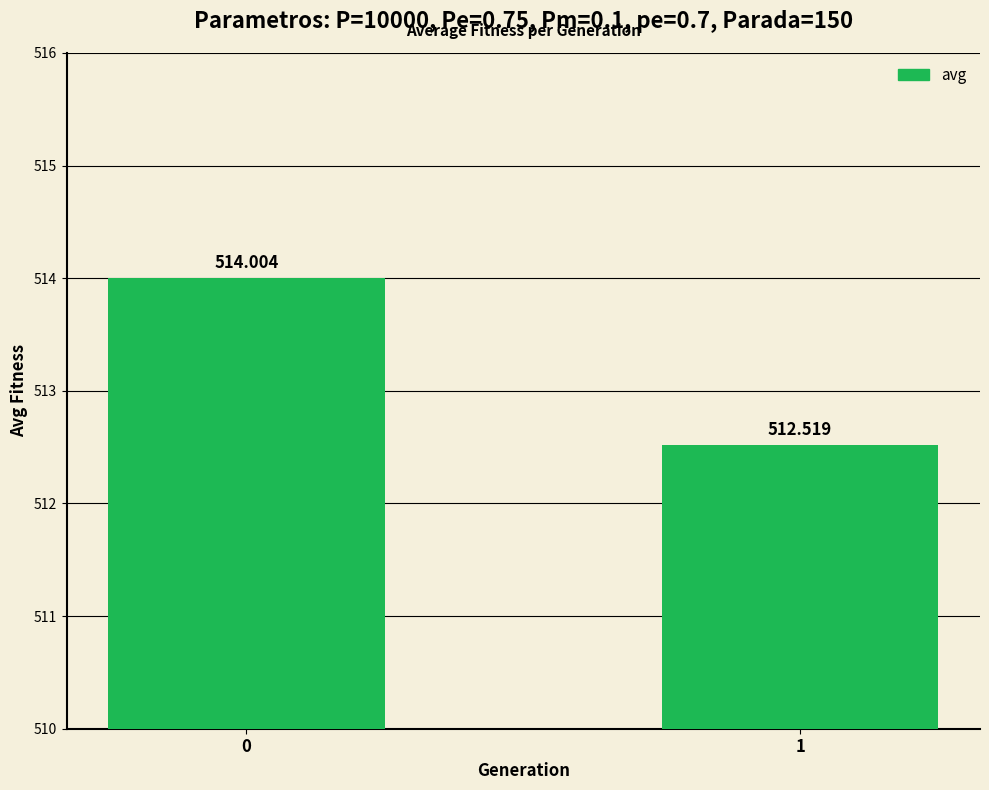

The value at 1 is 842.5. True or false?

False